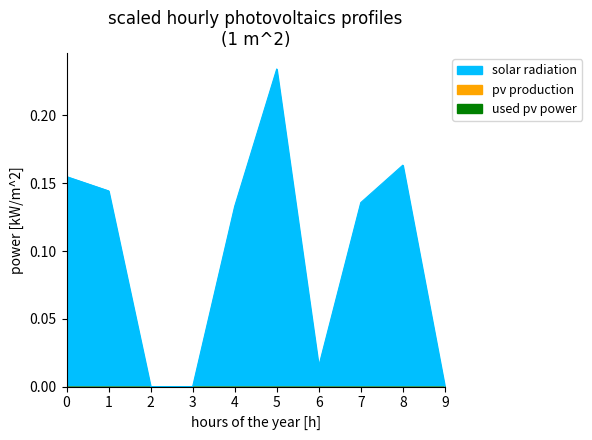

List the labels in order of value, smallest first.

2, 9, 3, 6, 4, 7, 1, 0, 8, 5